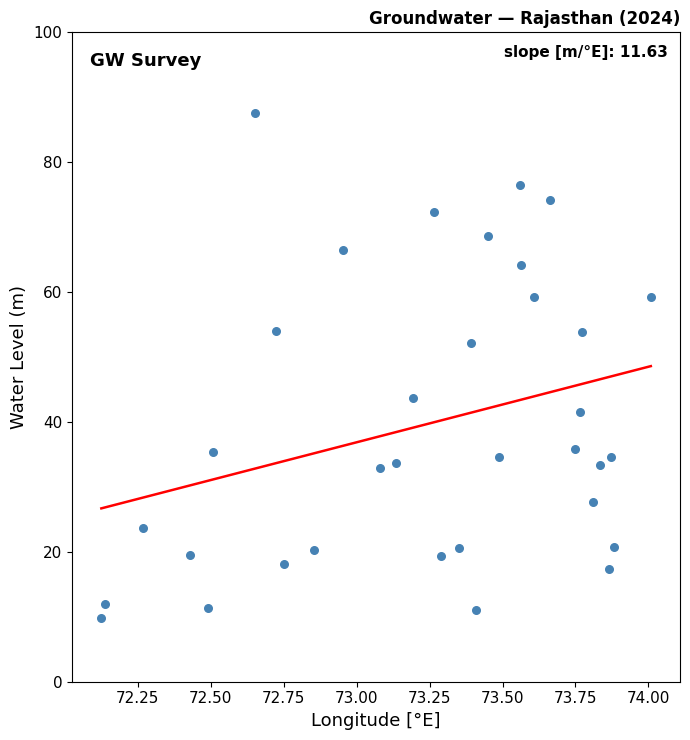

What is the range of X values (max minus min)?

1.9